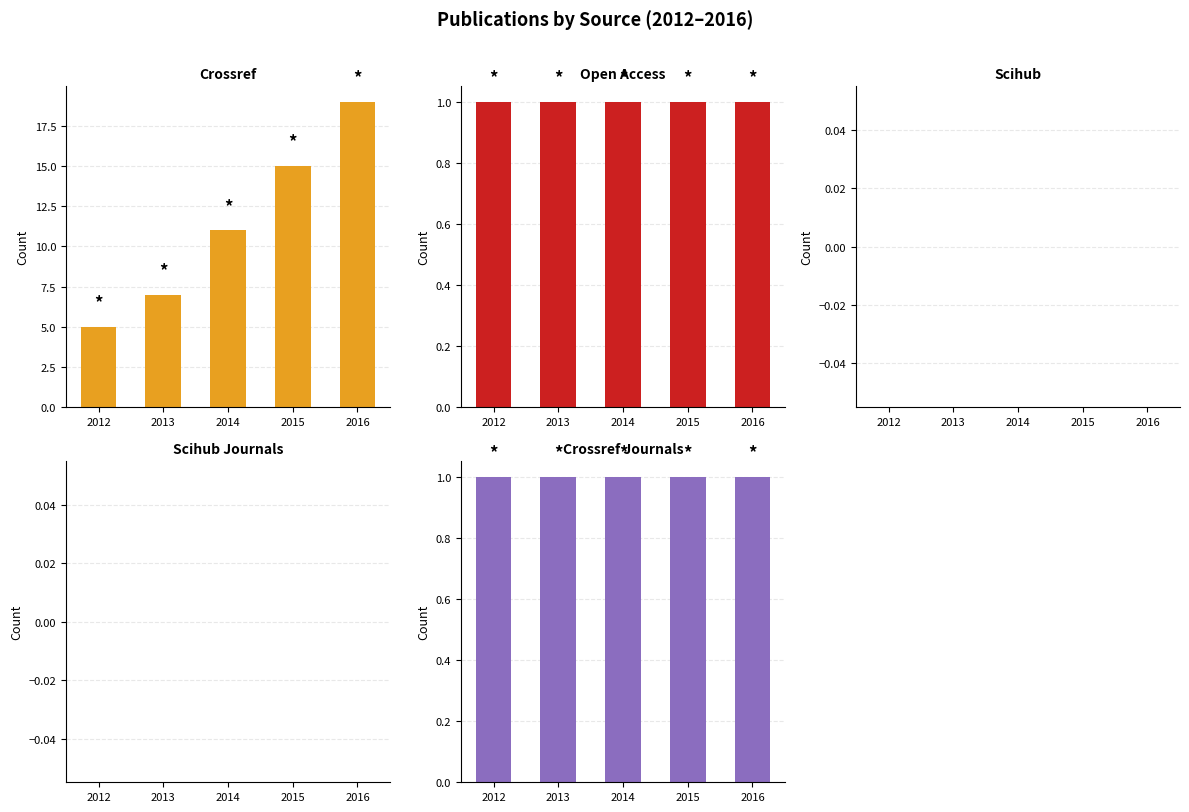

What is the difference between the highest and lowest values at 2016?

19